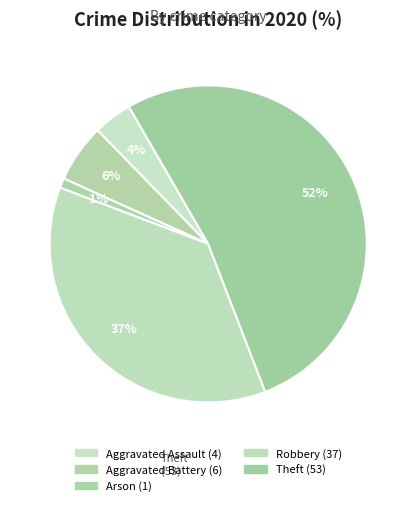

Does any single category account for the majority?

Yes